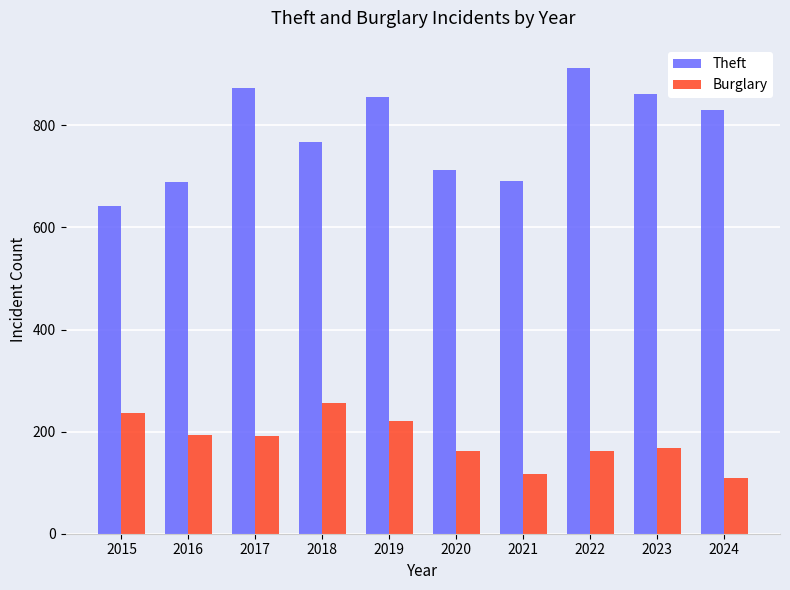

How many values in the Burglary series are below 192?

5